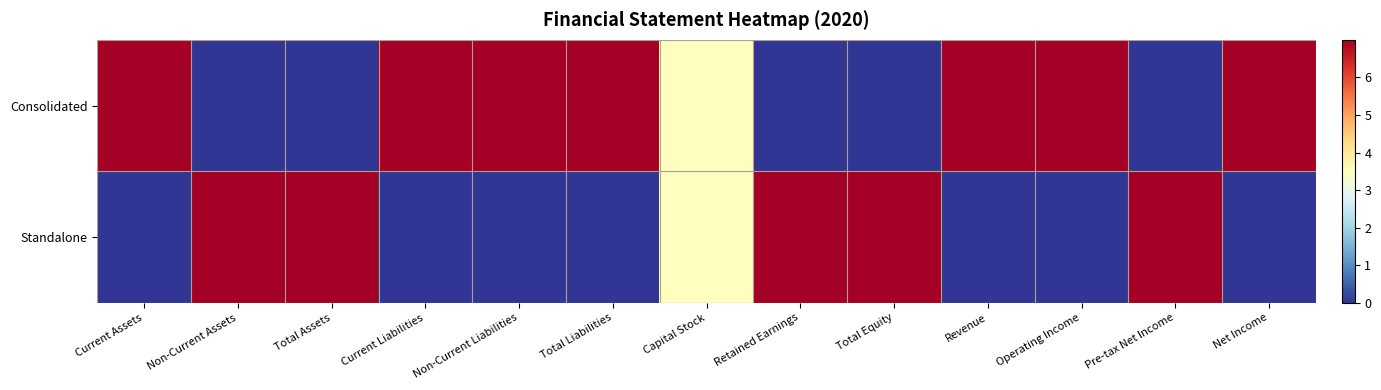

List the series in order of their overall mean, highest first.

Consolidated, Standalone